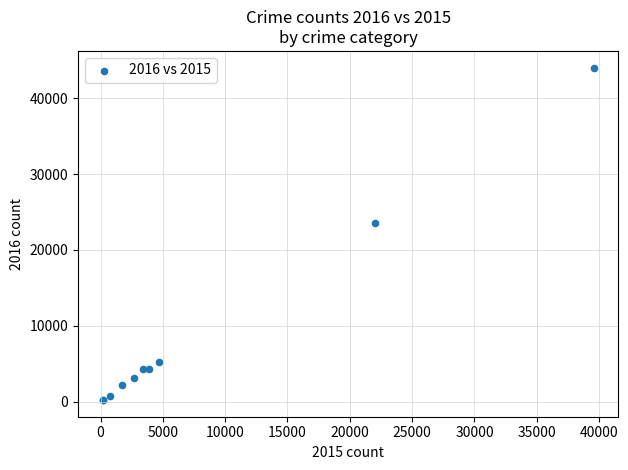

What Y value in the scatter plot is closest to 22128?

23497